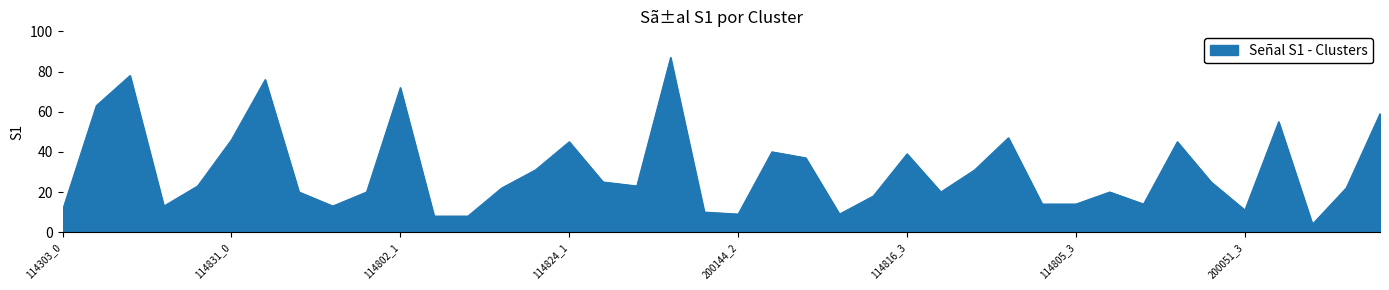

What is the difference between the maximum and minimum values?

83